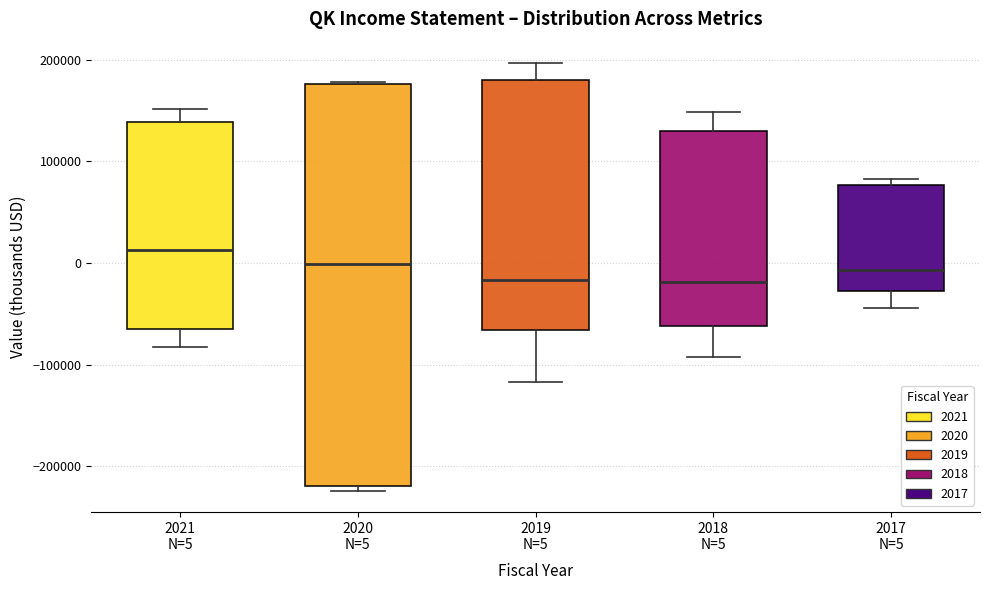

Which box is the tallest, from its lower edge to its upper edge?

2020 N=5